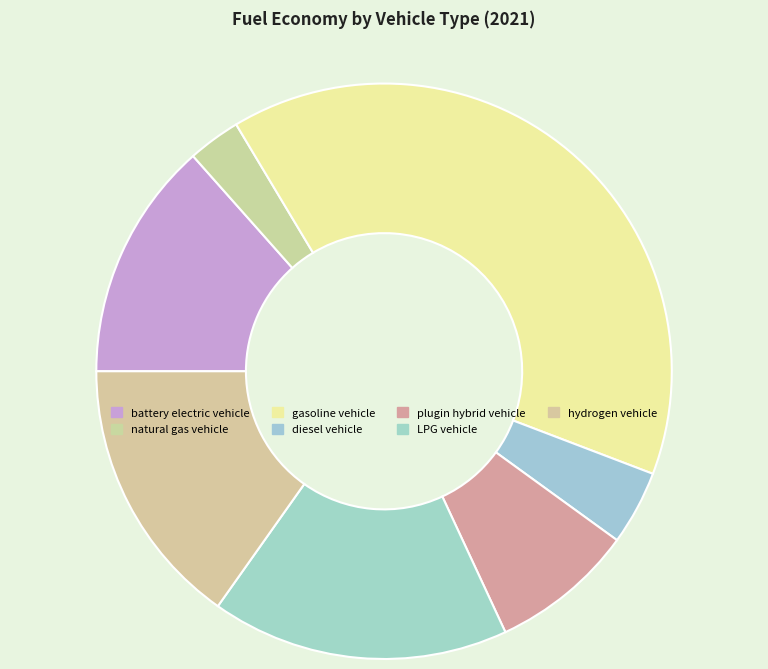

Is the sum of battery electric vehicle and natural gas vehicle greater than half?

No